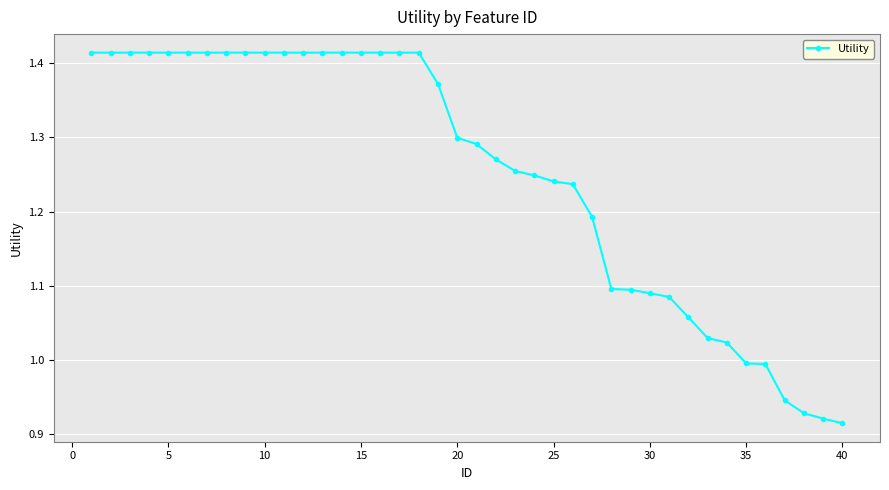

What is the difference between the maximum and minimum values?

0.5